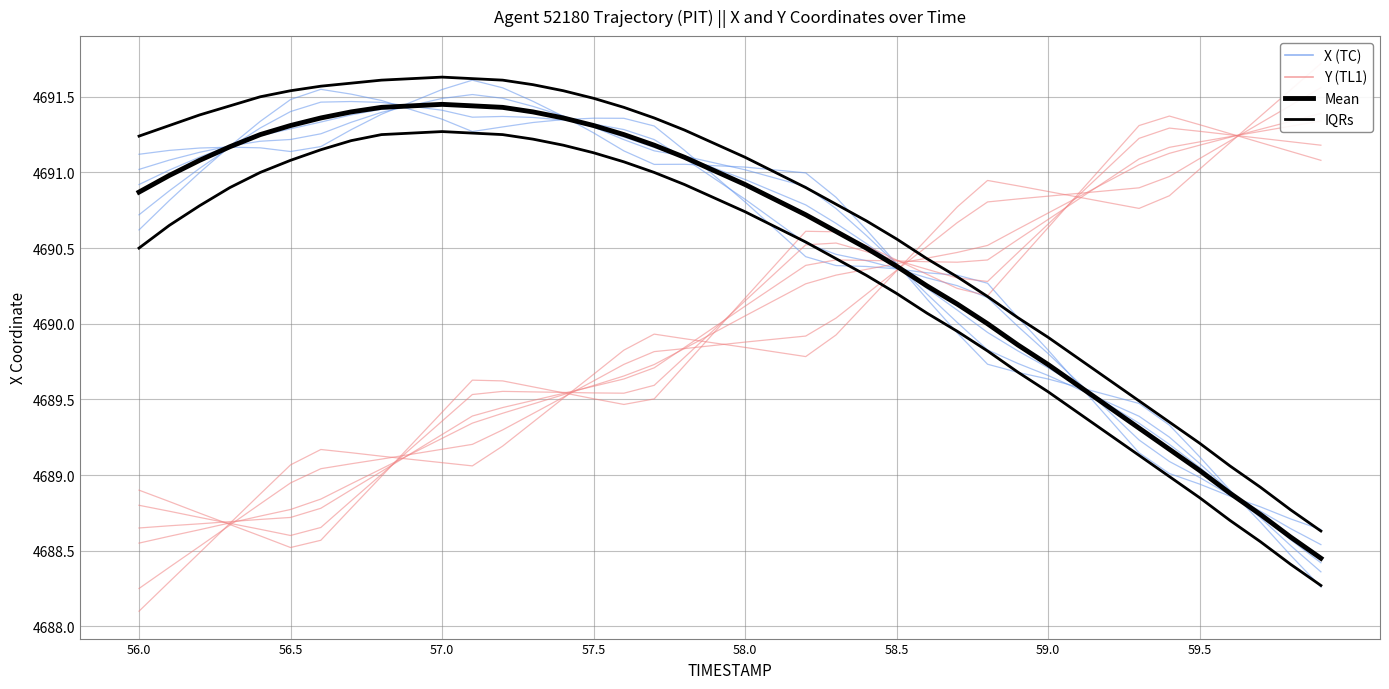

Is the value of Y (TL1) at 26 greater than the value of Mean at 9?

No